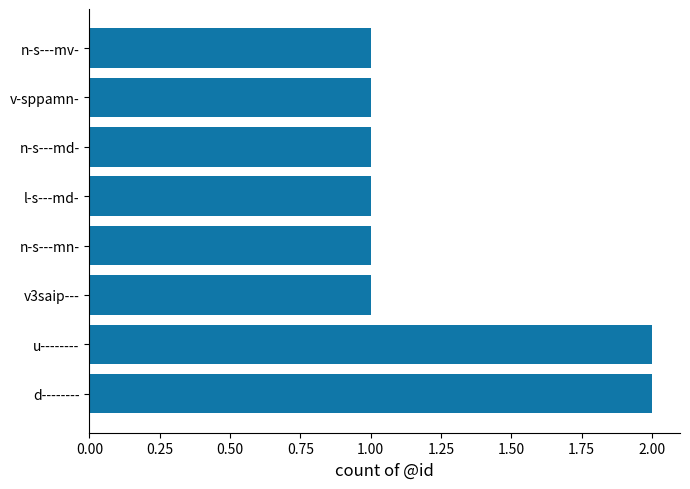

How many bars are there in total?

8